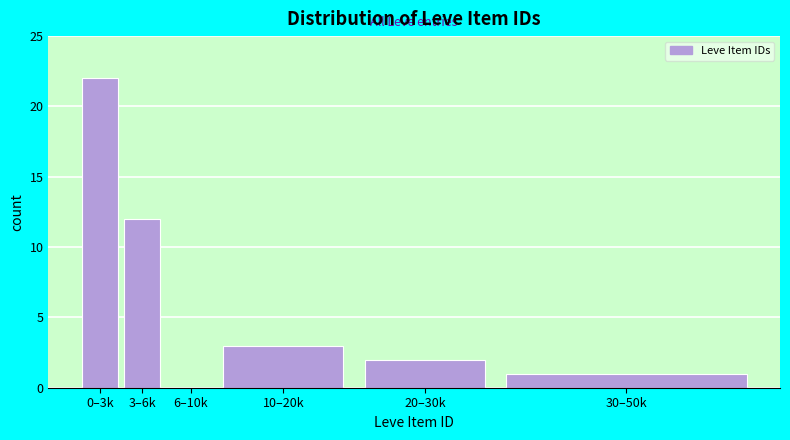

Reading left to right, list all the values displayed in this chart.

0–3k=22	3–6k=12	6–10k=0	10–20k=3	20–30k=2	30–50k=1